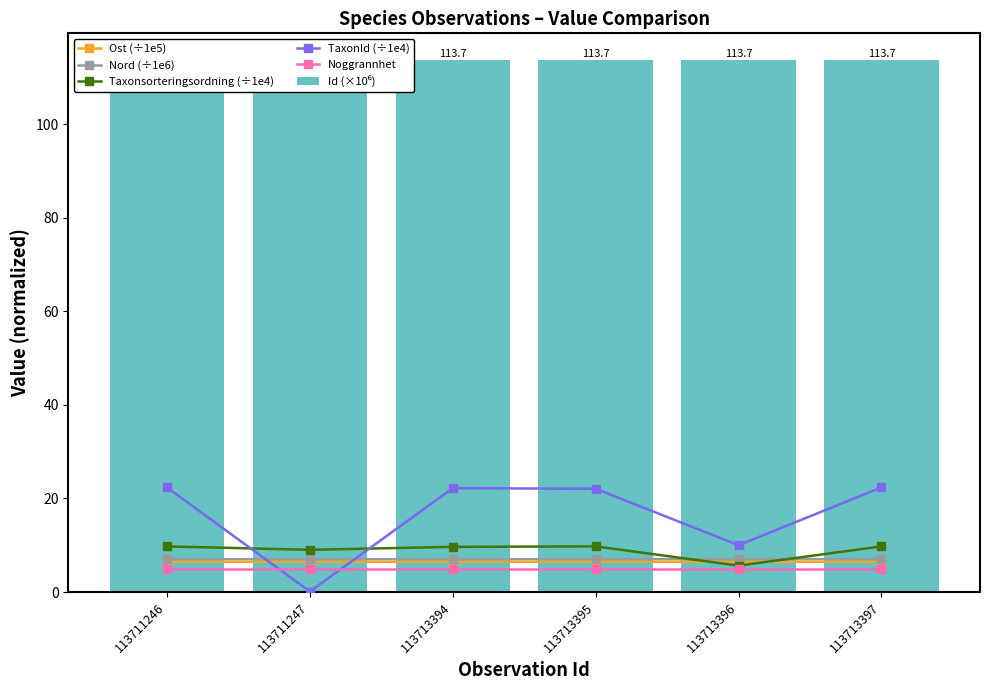

Which category has the lowest value across all series?

113711247